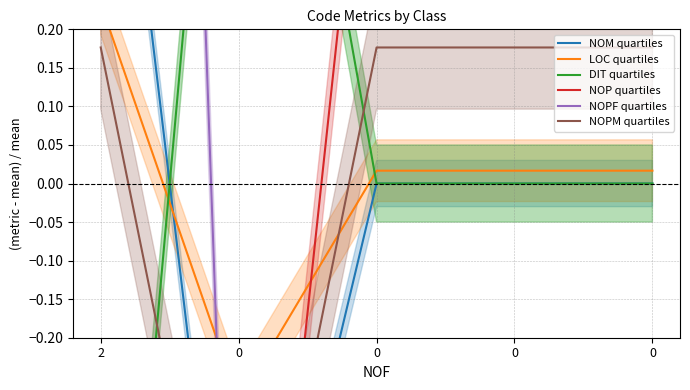

True or false: NOPM quartiles has a value of 0.2 at 0.

True